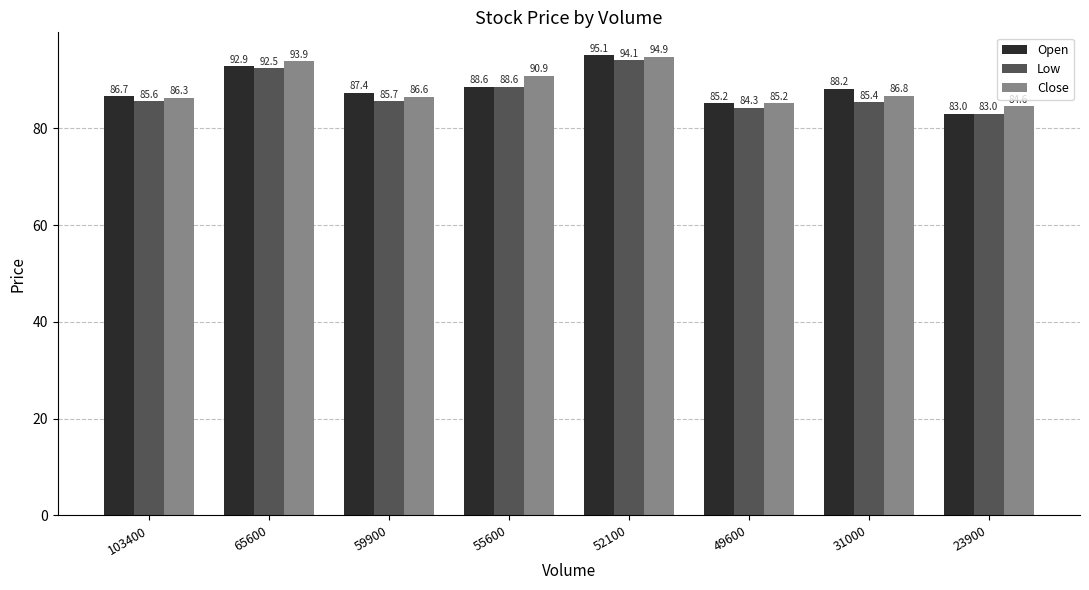

Where does the Open series first go above 88?

65600